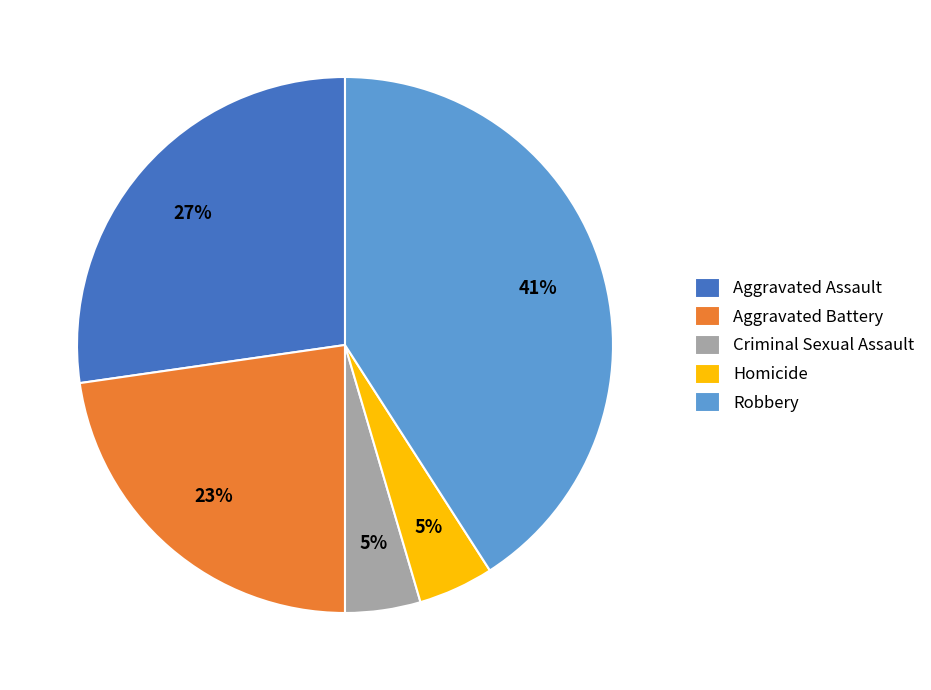

Which has a higher value, Homicide or Aggravated Assault?

Aggravated Assault